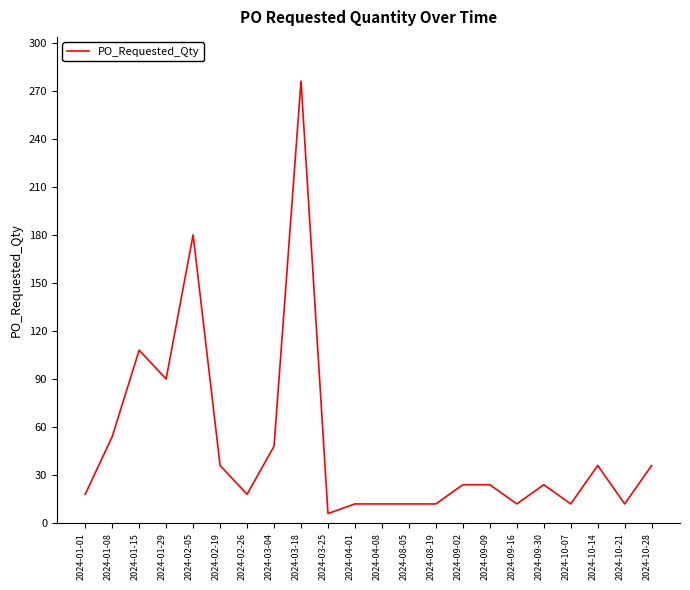

What position from the left is 2024-02-26?

7